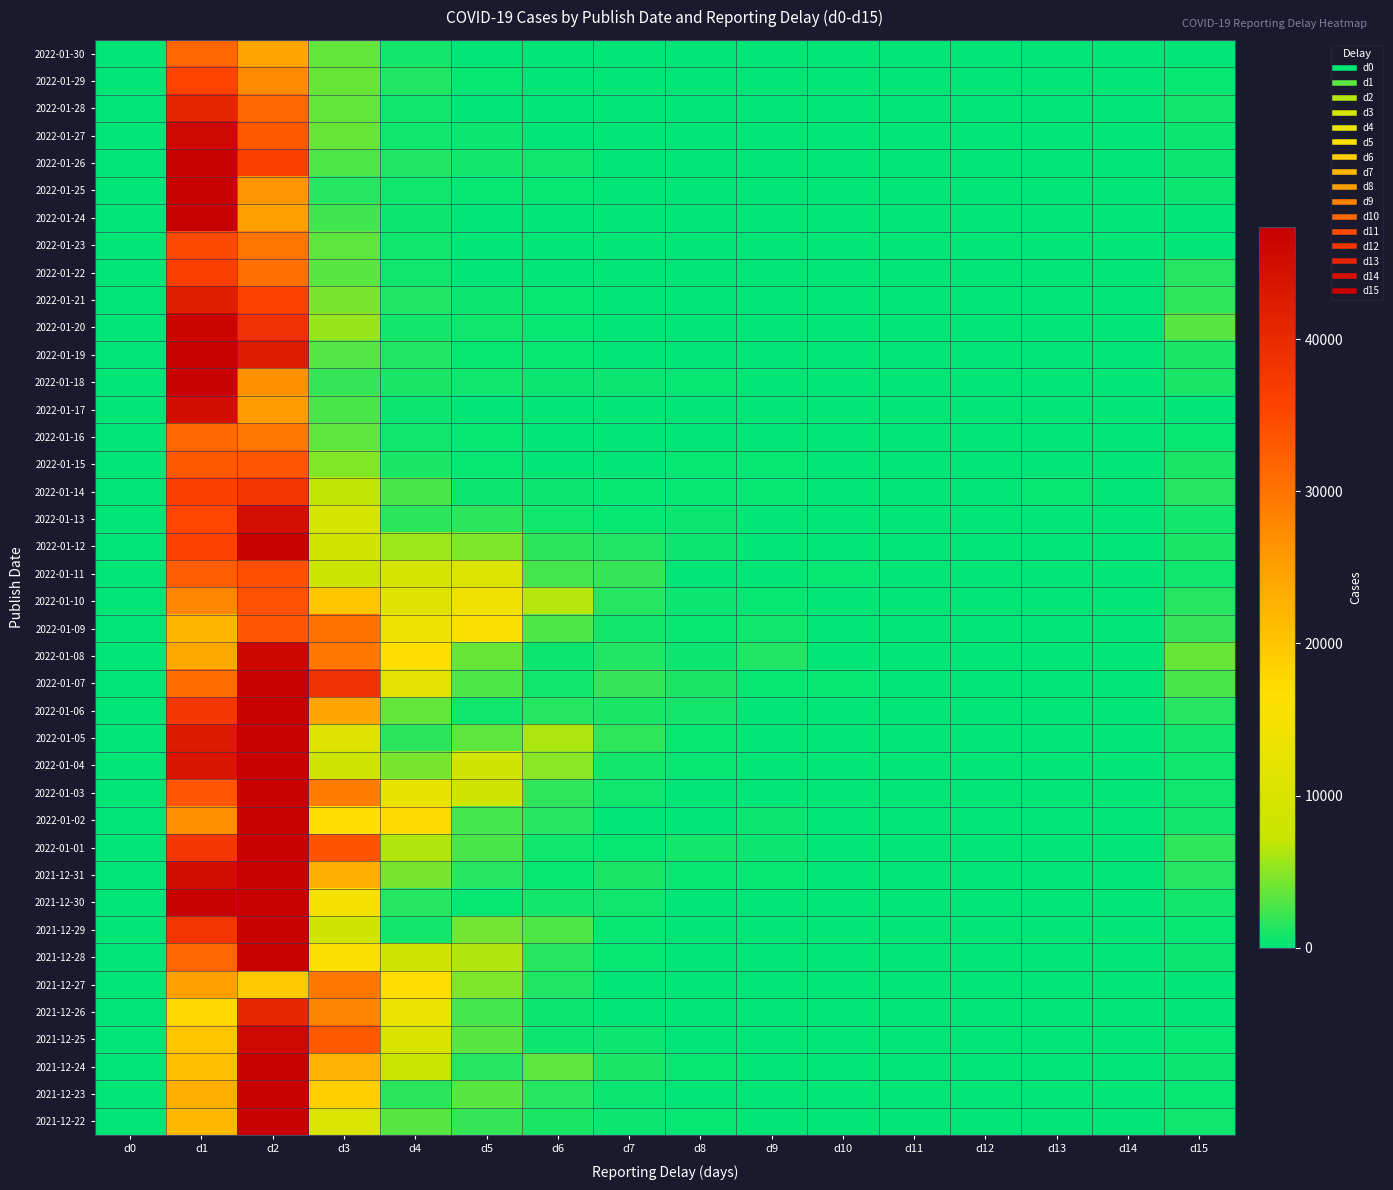

At how many categories does at least one series exceed 67489?

1